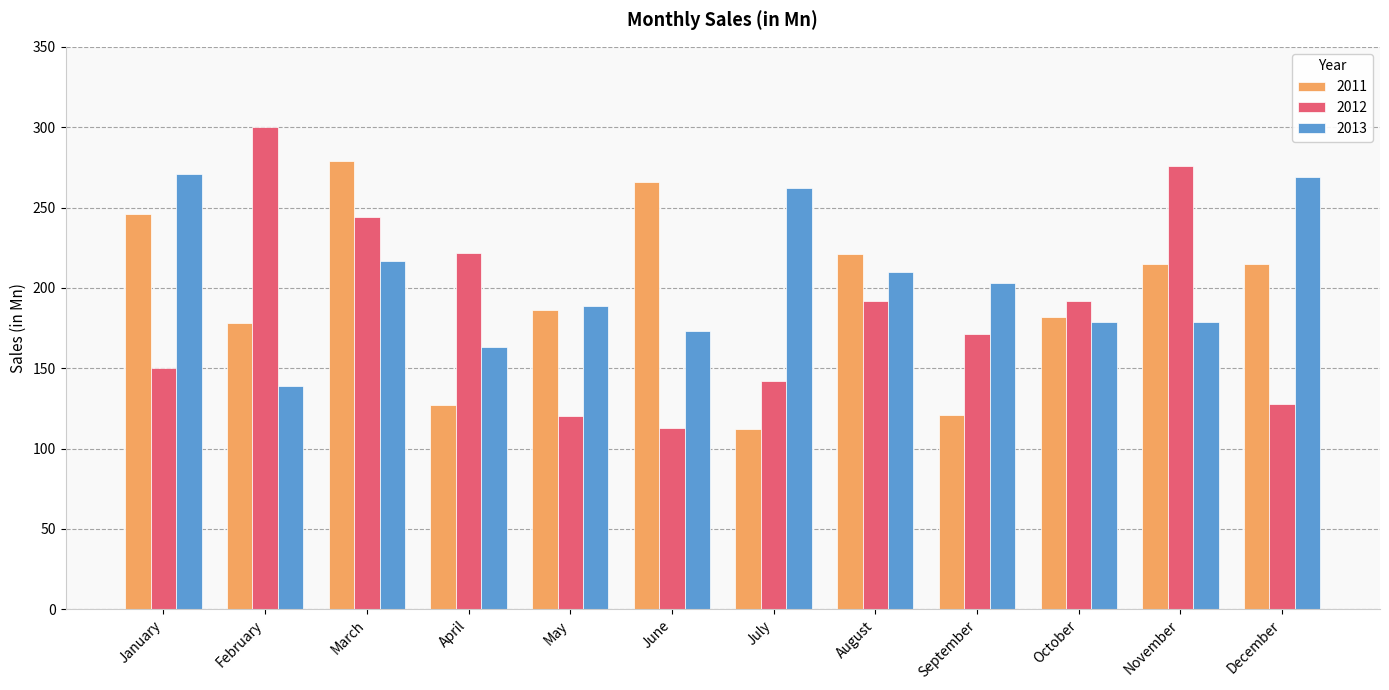

Which category has the highest value in the 2011 series?

March